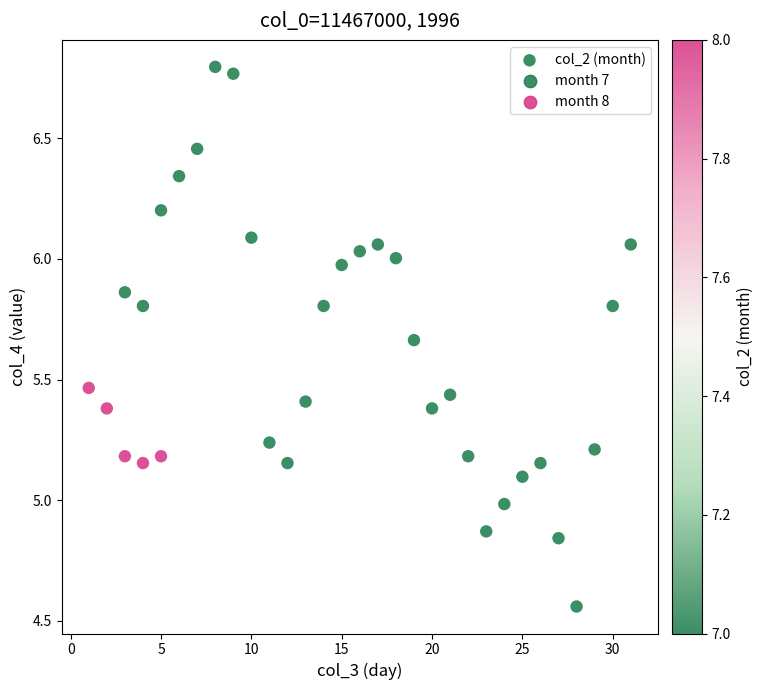

What is the range of Y values (max minus min)?

2.2